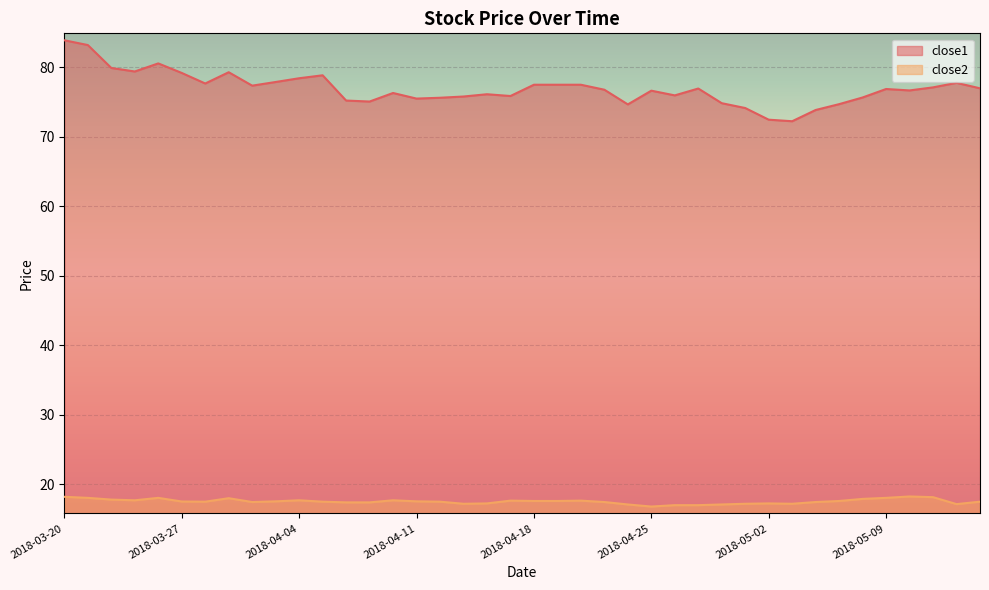

At 2018-05-11, list the series in order from smallest to largest.

close2, close1